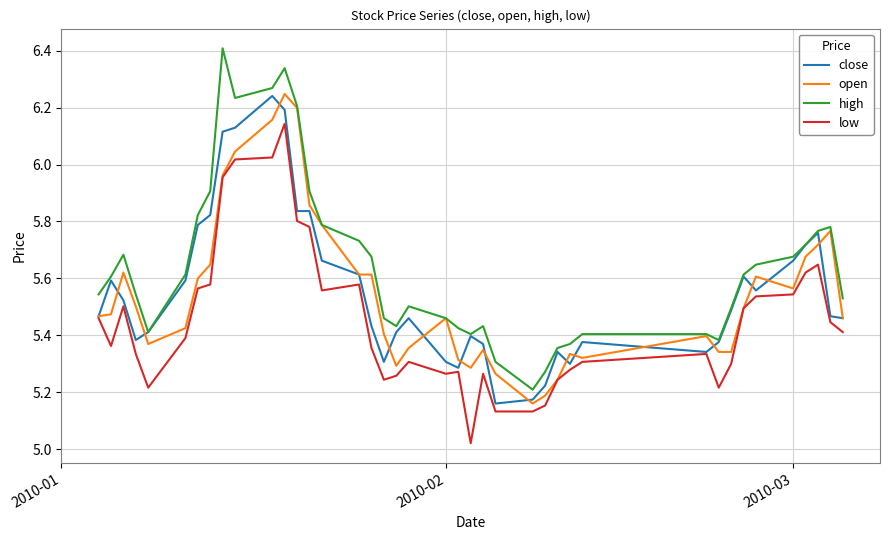

What is the greatest value displayed?

6.4